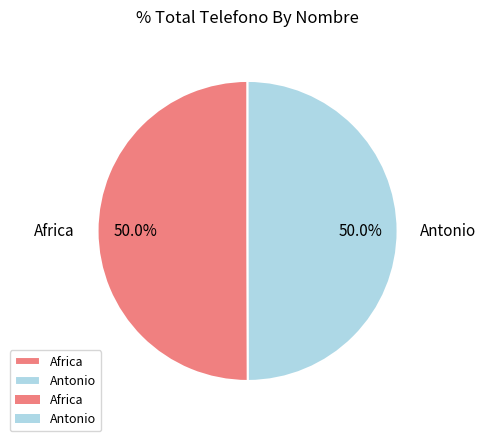

Combined, what portion of the pie is Africa and Antonio?

100.0%